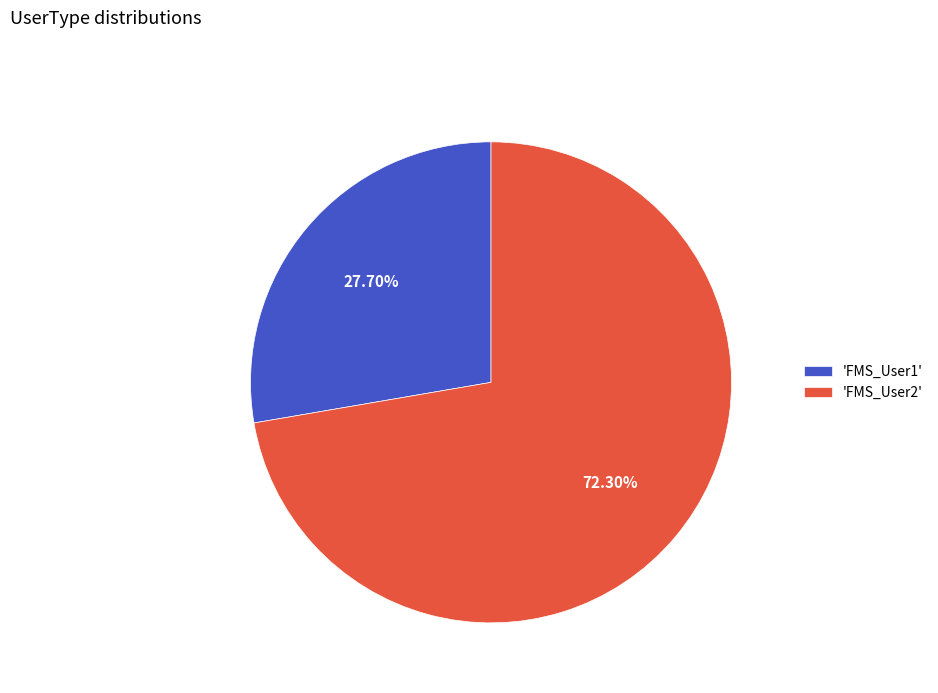

Approximately how many times larger is the value at 'FMS_User1' compared to 'FMS_User2'?

0.4